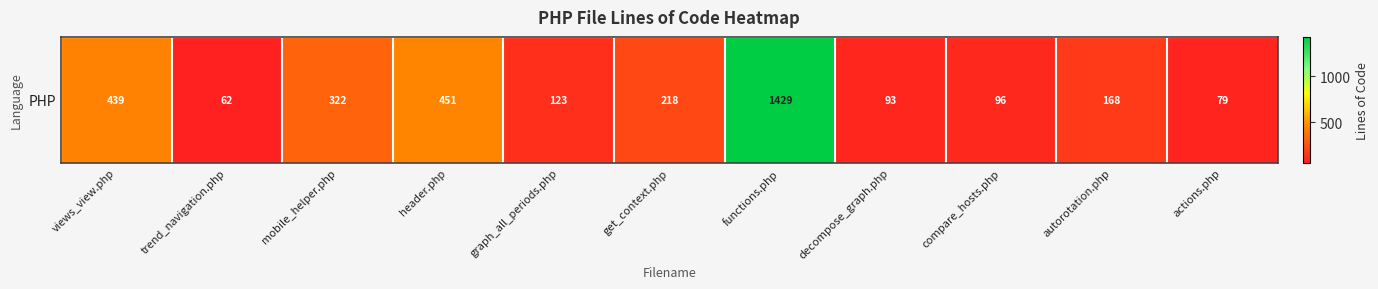

The chart shows a value of 95 at trend_navigation.php. True or false?

False